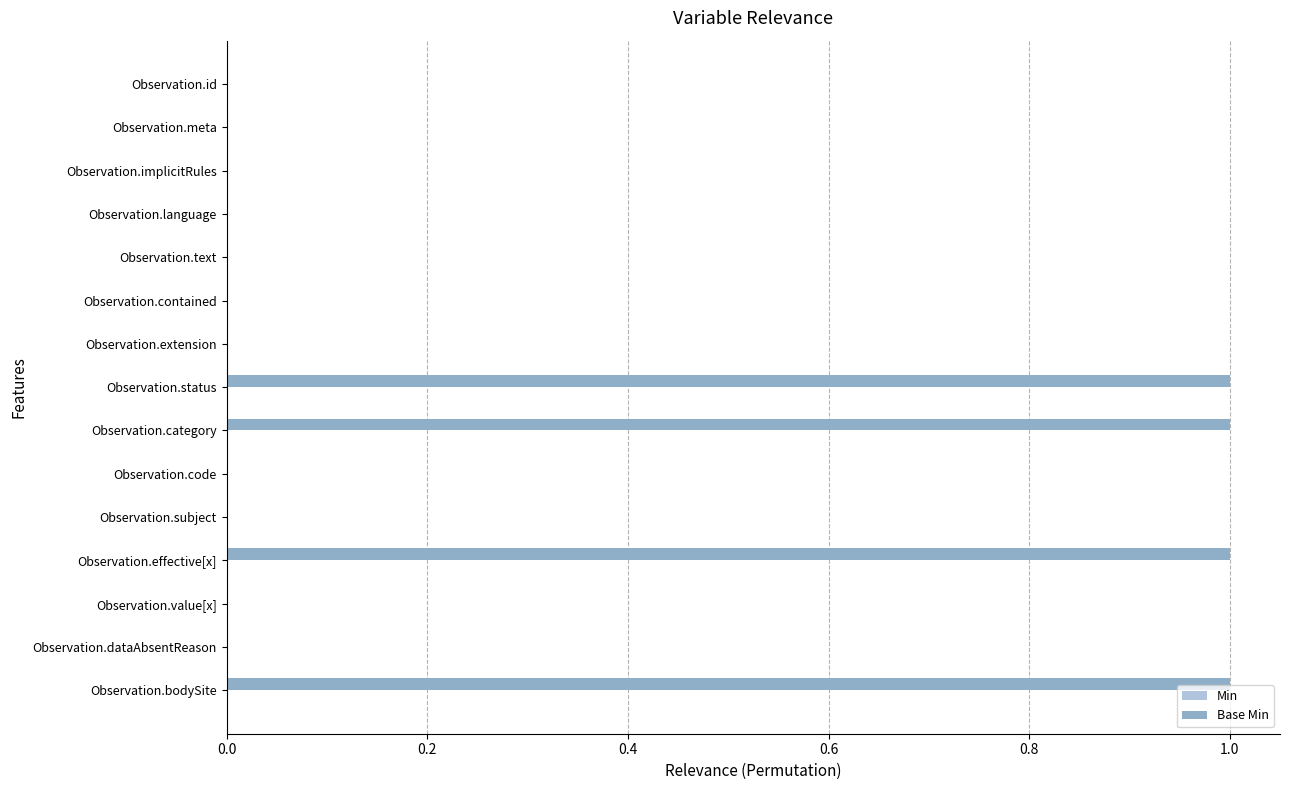

Are the bars horizontal?

Yes